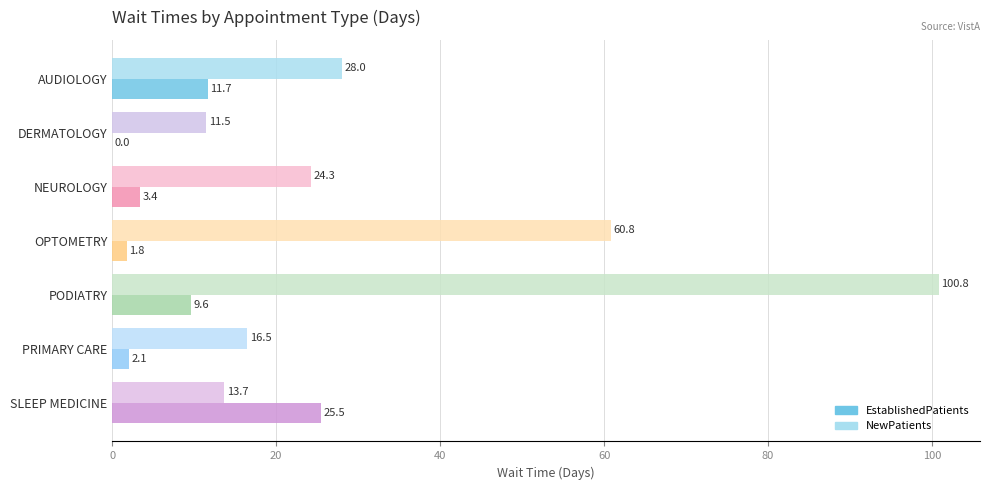

Which category has the highest value in the NewPatients series?

PODIATRY